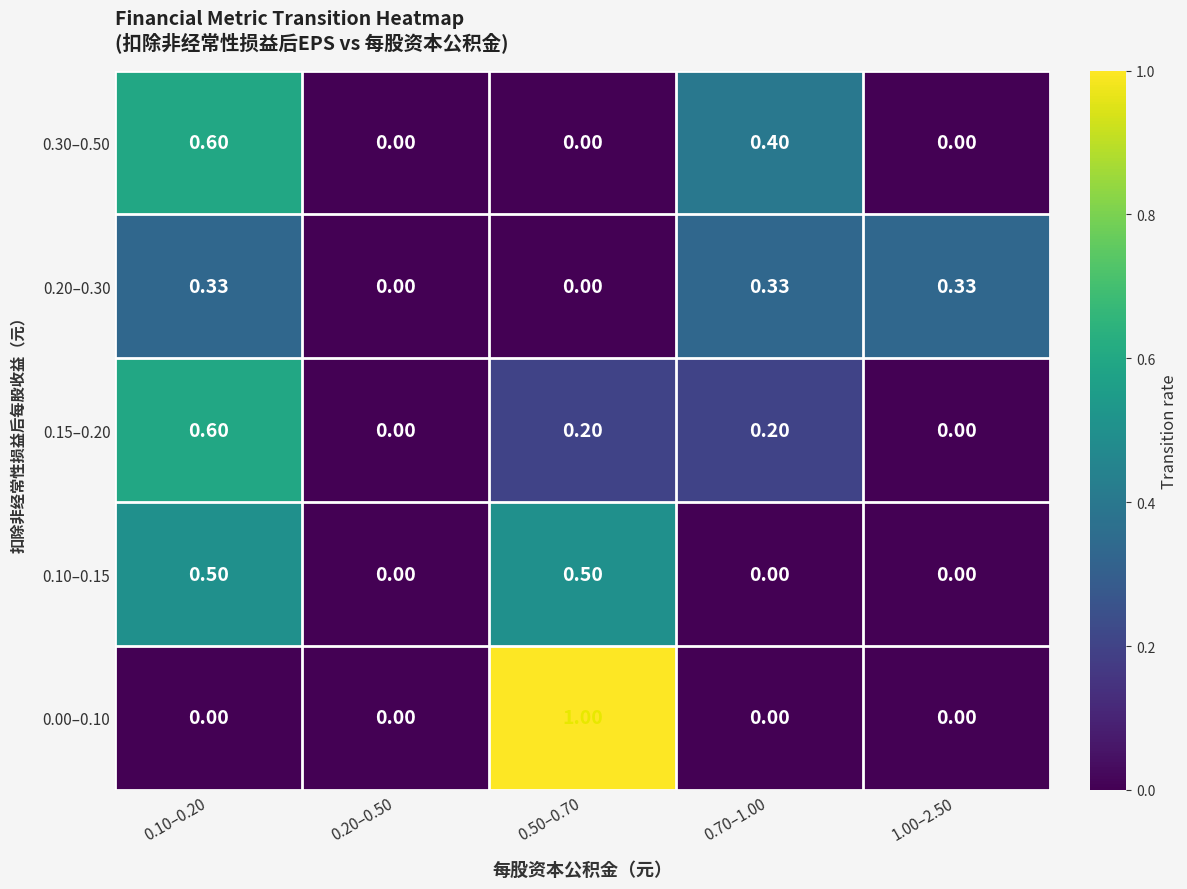

How many values in 0.20–0.30 are above zero?

3